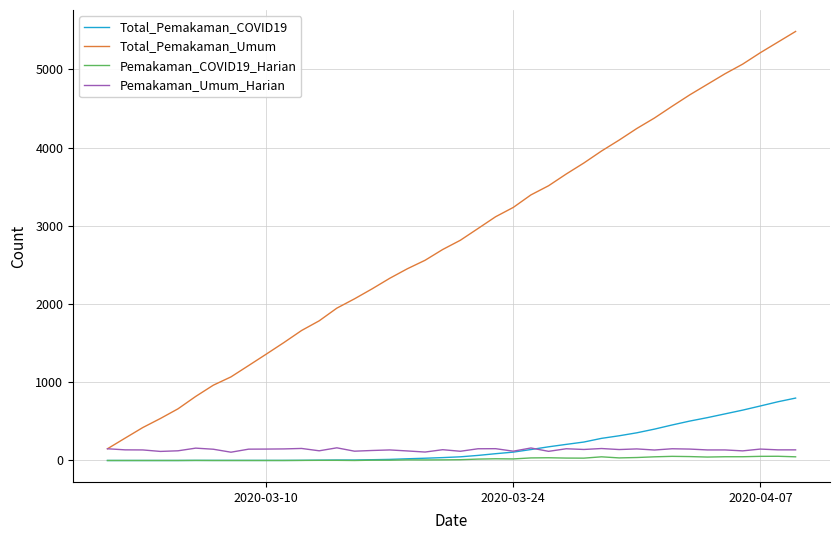

True or false: Total_Pemakaman_Umum and Total_Pemakaman_COVID19 cross at least once.

False